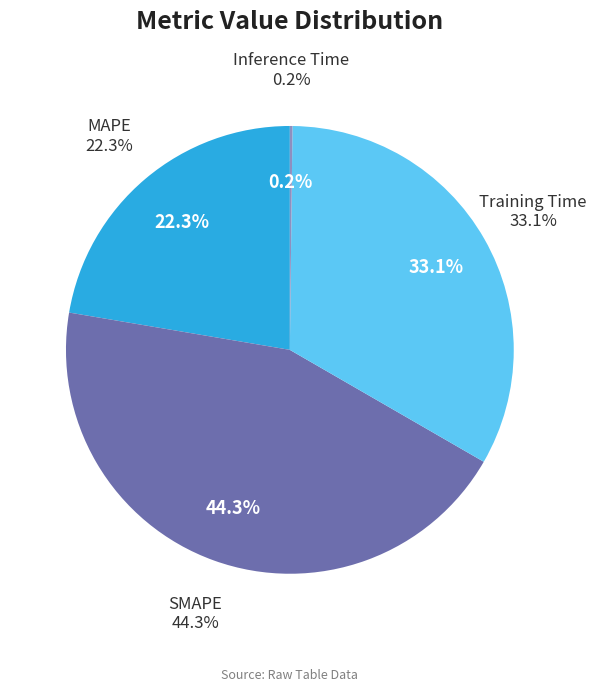

Which has a higher value, MAPE or SMAPE?

SMAPE